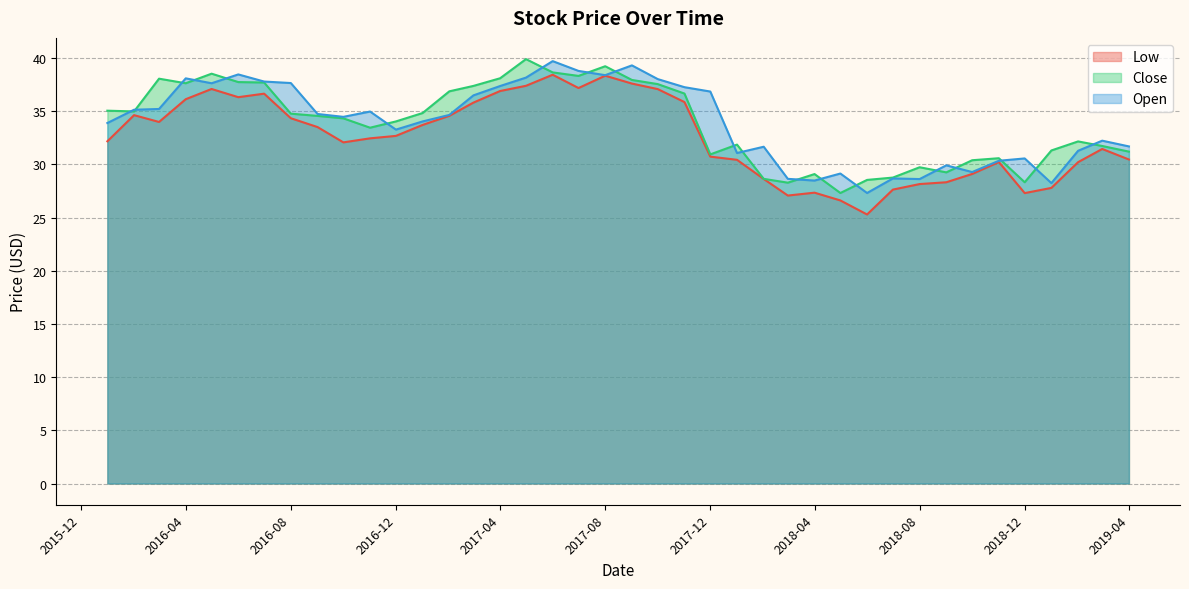

The value of Close at 2017-08 is 39.2. True or false?

True